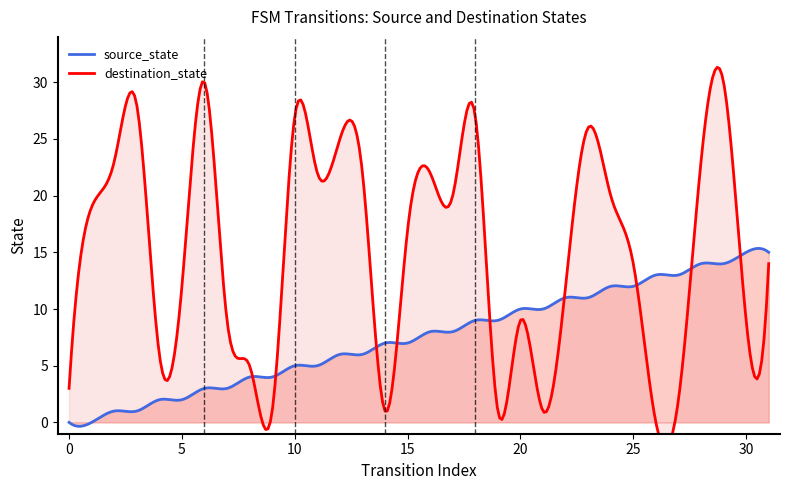

The value of source_state at 4 is 3. True or false?

False